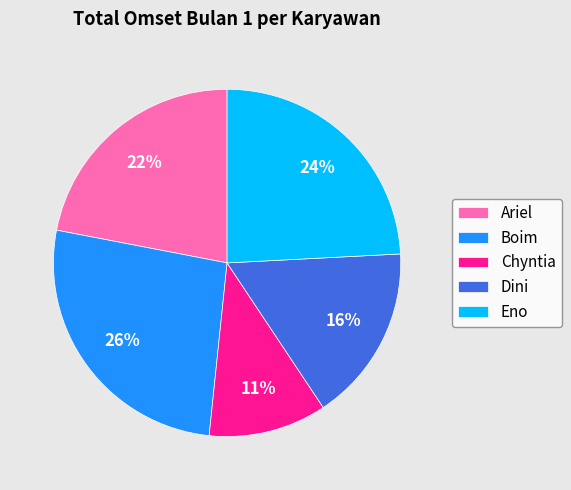

The Eno slice represents 33% of the pie. True or false?

False